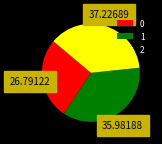

Combined, do 1 and 0 account for over 50%?

Yes